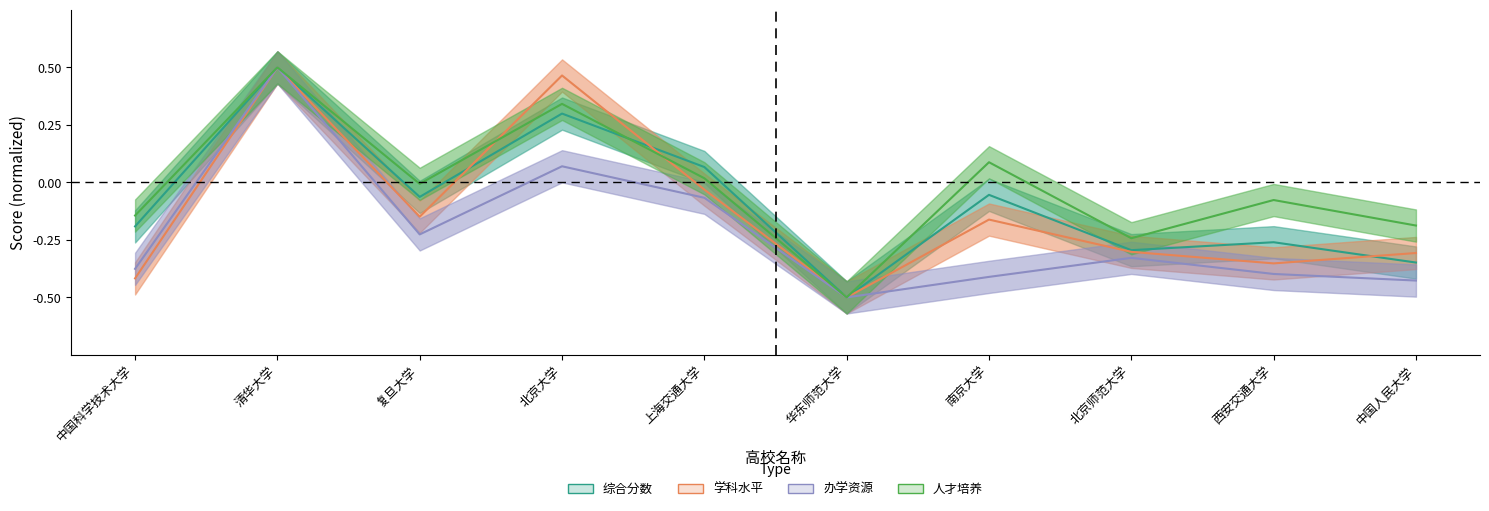

List the series in order of their overall mean, lowest first.

办学资源, 学科水平, 综合分数, 人才培养